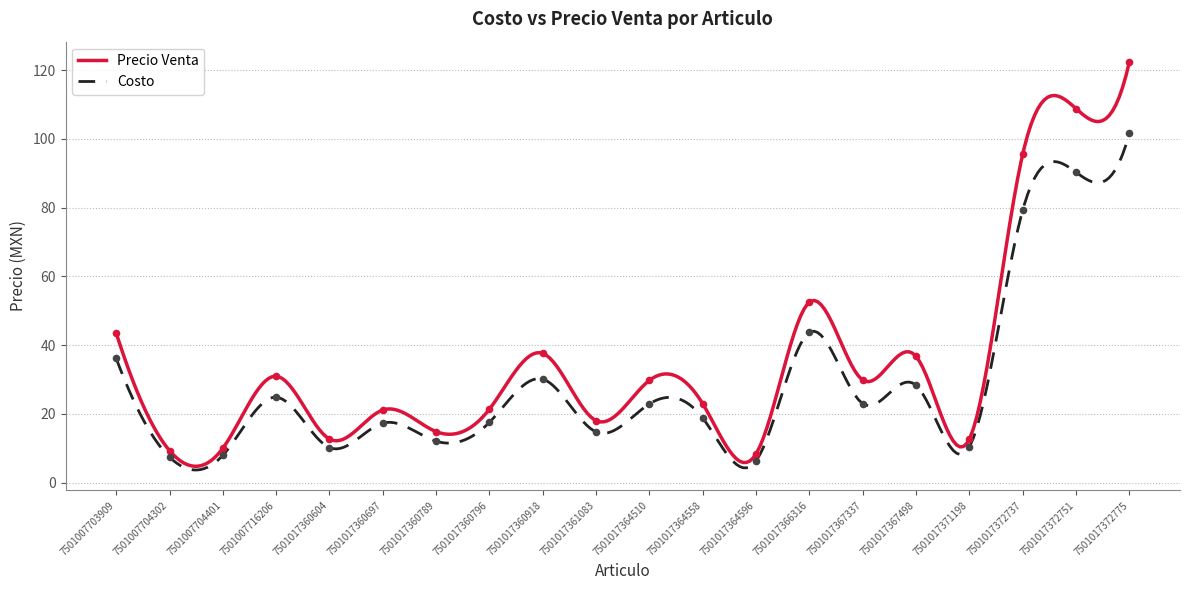

At how many categories does at least one series exceed 27?

10